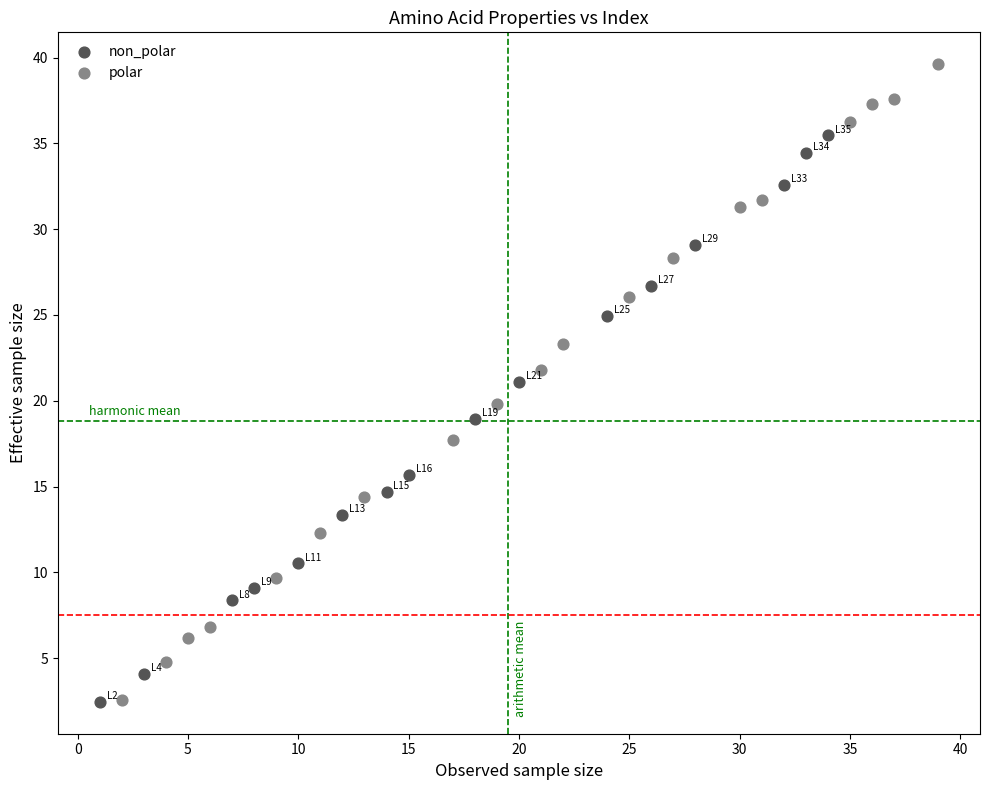

Which series reaches the maximum Y coordinate?

polar